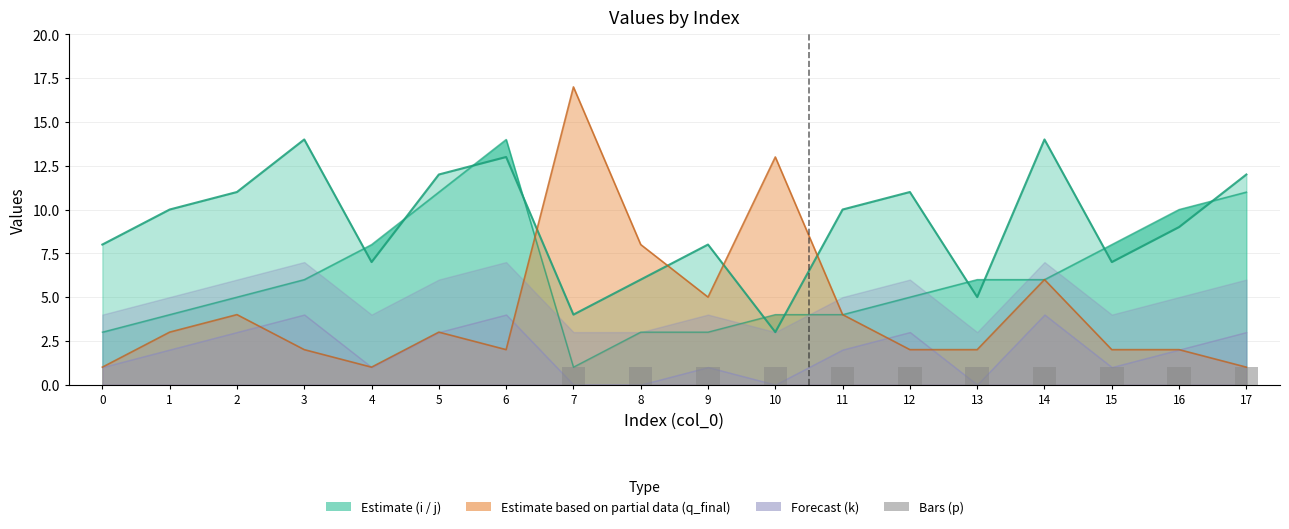

At how many categories does at least one series exceed 10?

9